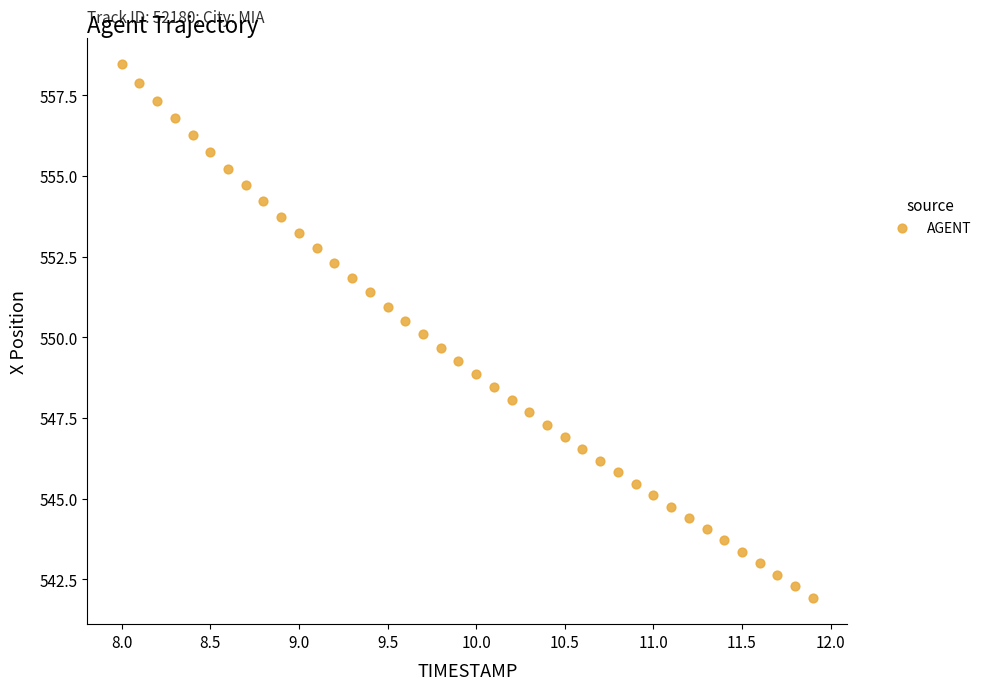

What is the range of Y values (max minus min)?

16.5